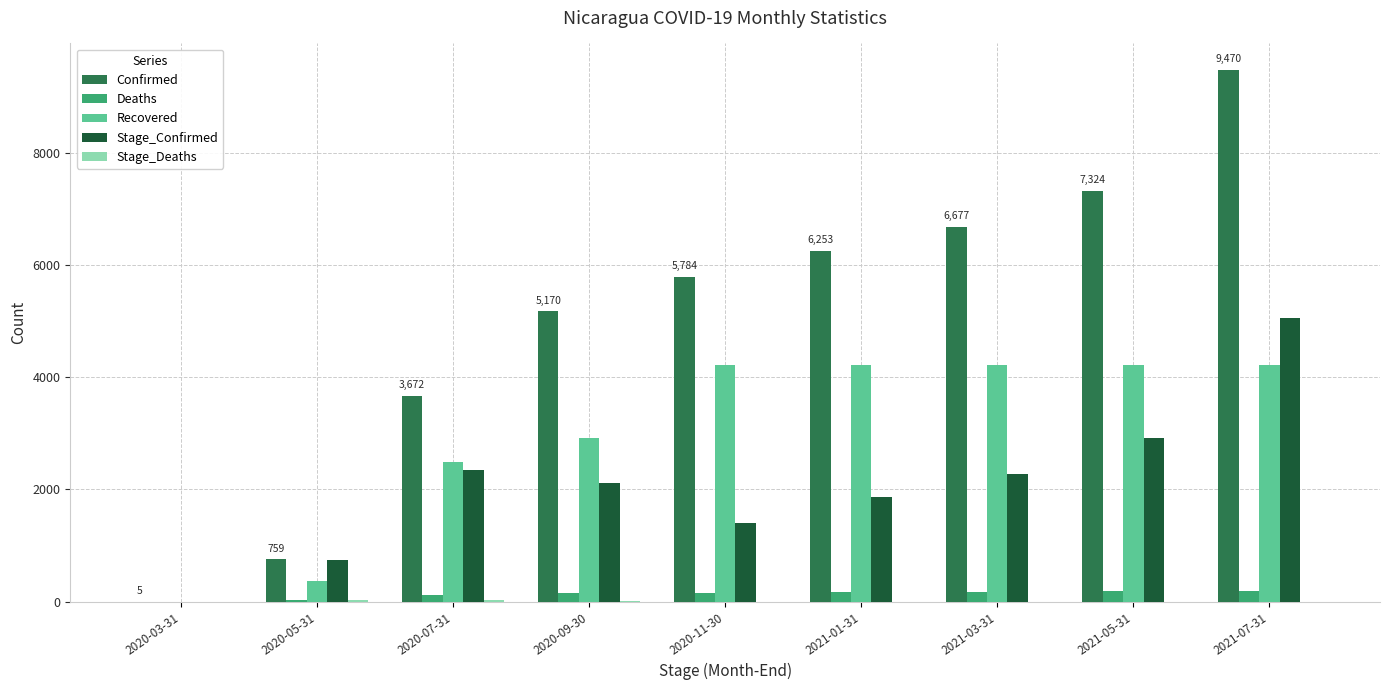

What is the highest value of the Stage_Confirmed series?

5054